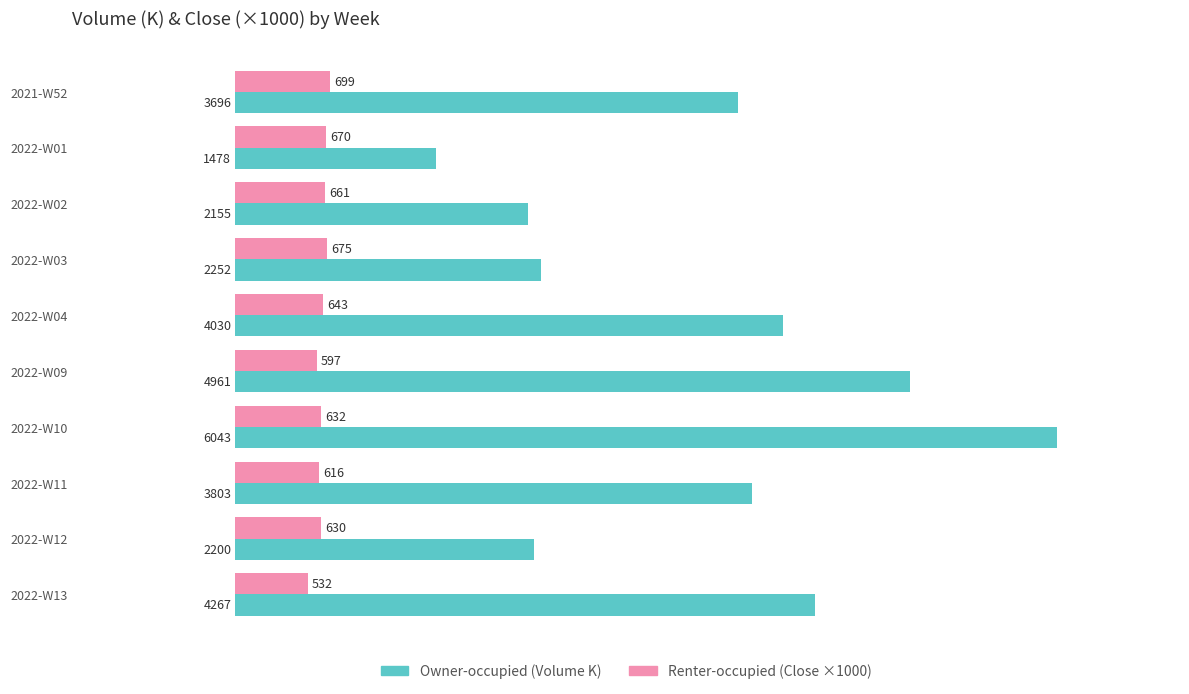

List the series in order of their overall mean, highest first.

Owner-occupied (Volume K), Renter-occupied (Close ×1000)